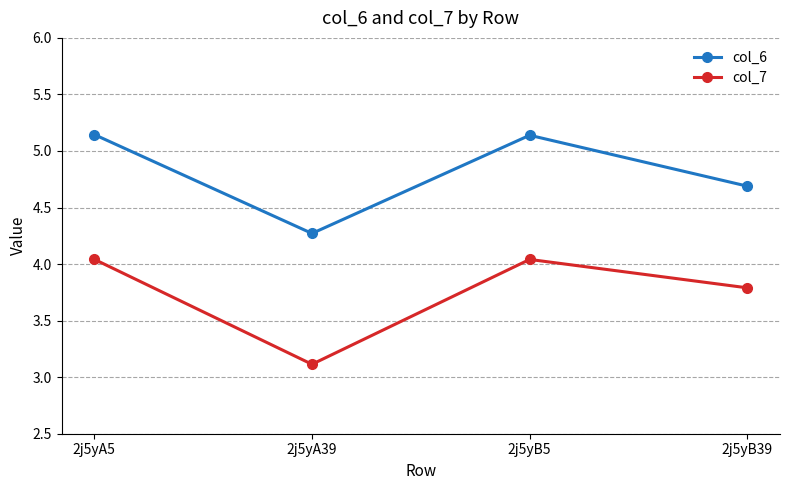

The value of col_6 at 2j5yA39 is 2.2. True or false?

False